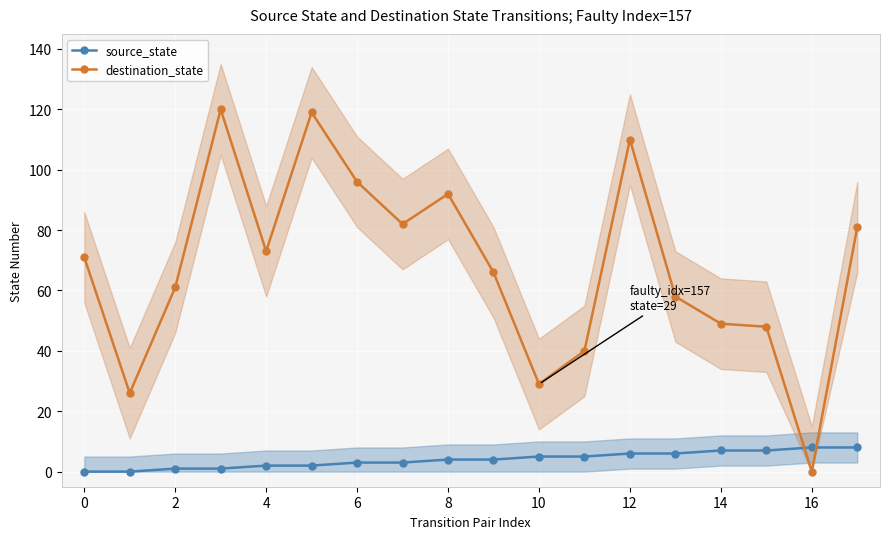

At which label does destination_state reach its minimum?

16